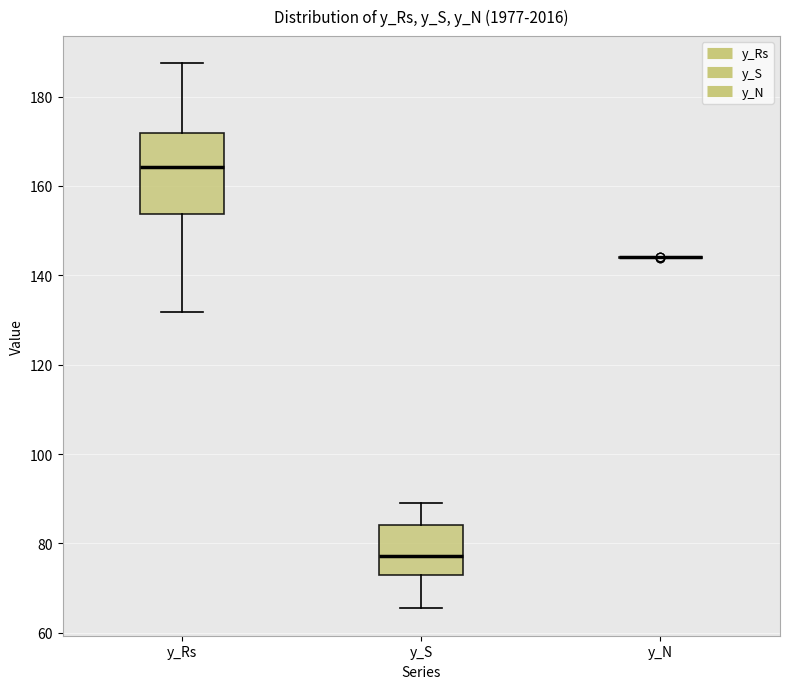

Which box is the tallest, from its lower edge to its upper edge?

y_Rs